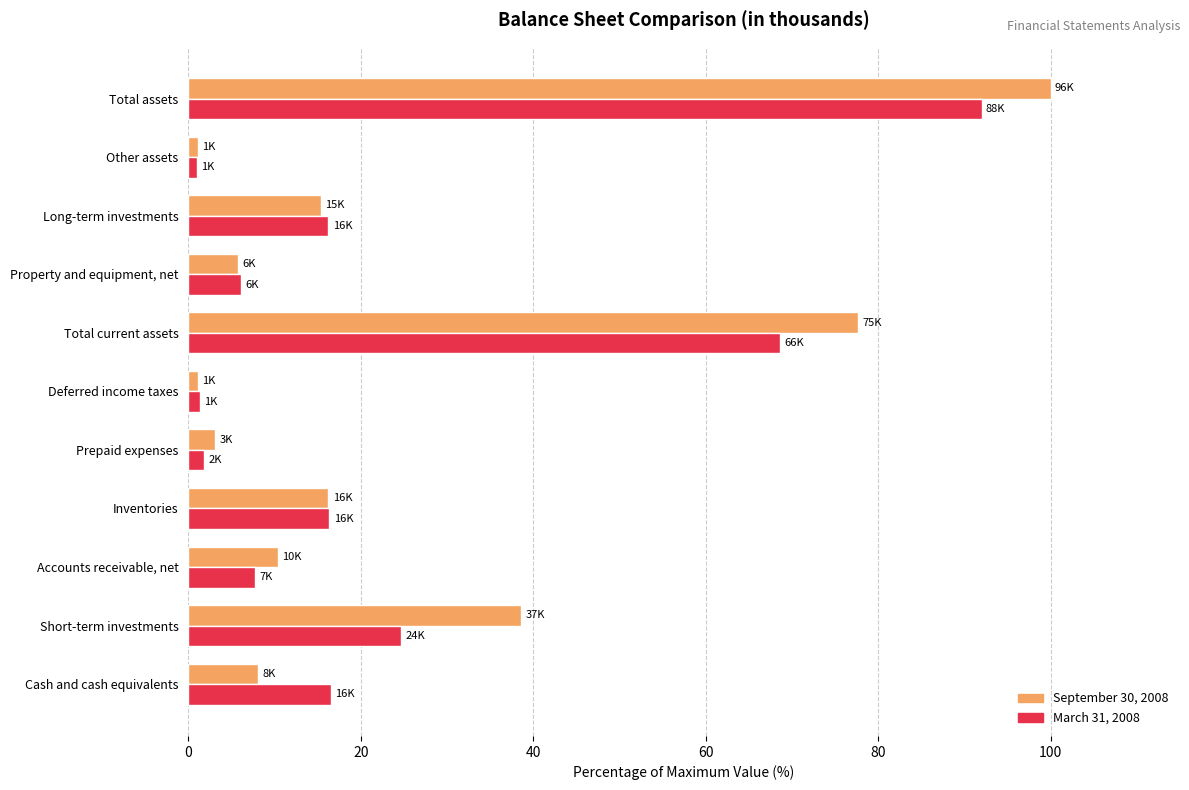

At which label is September 30, 2008 closest to 50?

Short-term investments